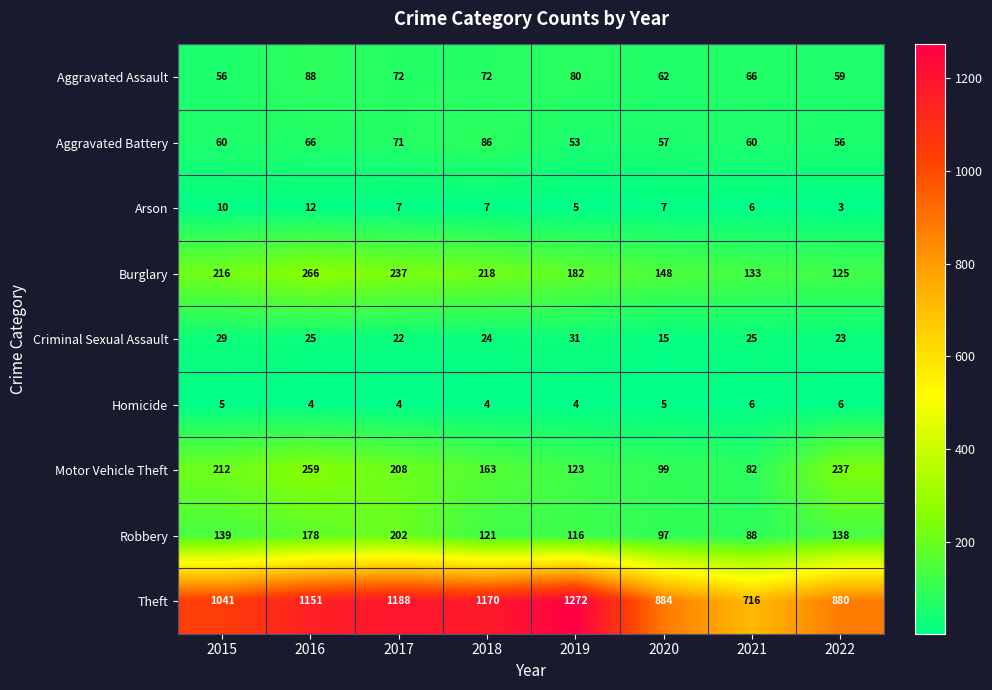

At which category does the chart reach its peak across all series?

2019